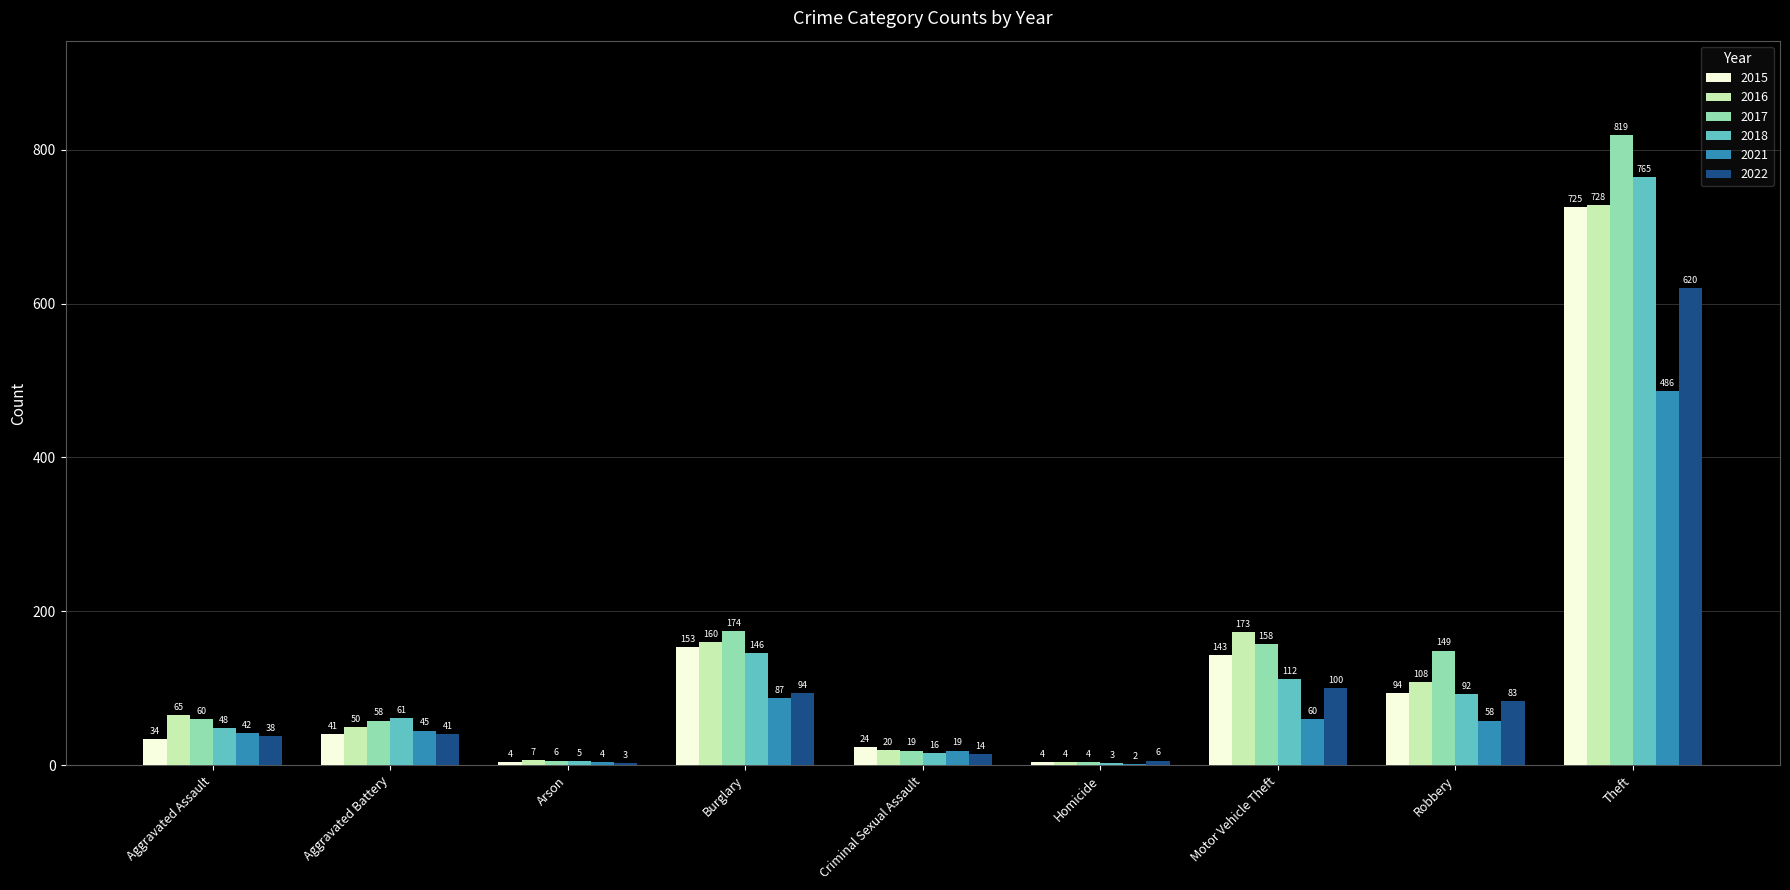

Is the value of 2018 at Aggravated Assault greater than the value of 2016 at Robbery?

No